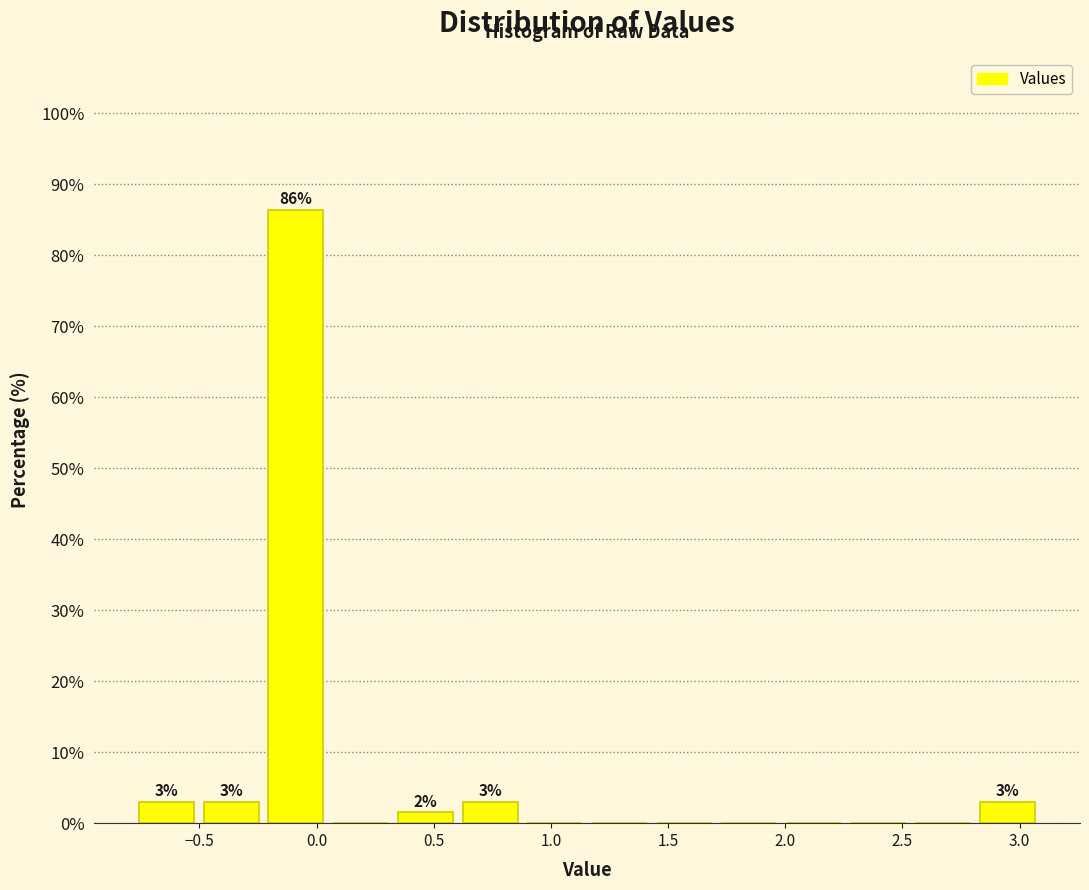

Which range on the x-axis has the tallest bar?

-0.25 to 0.05